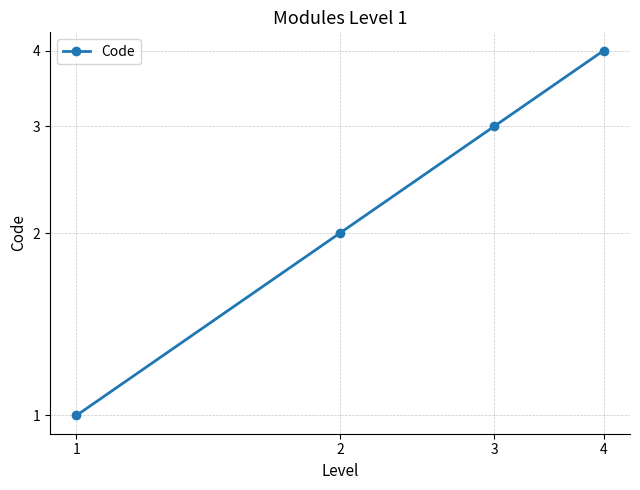

Where is the data nearest to the value 2?

2